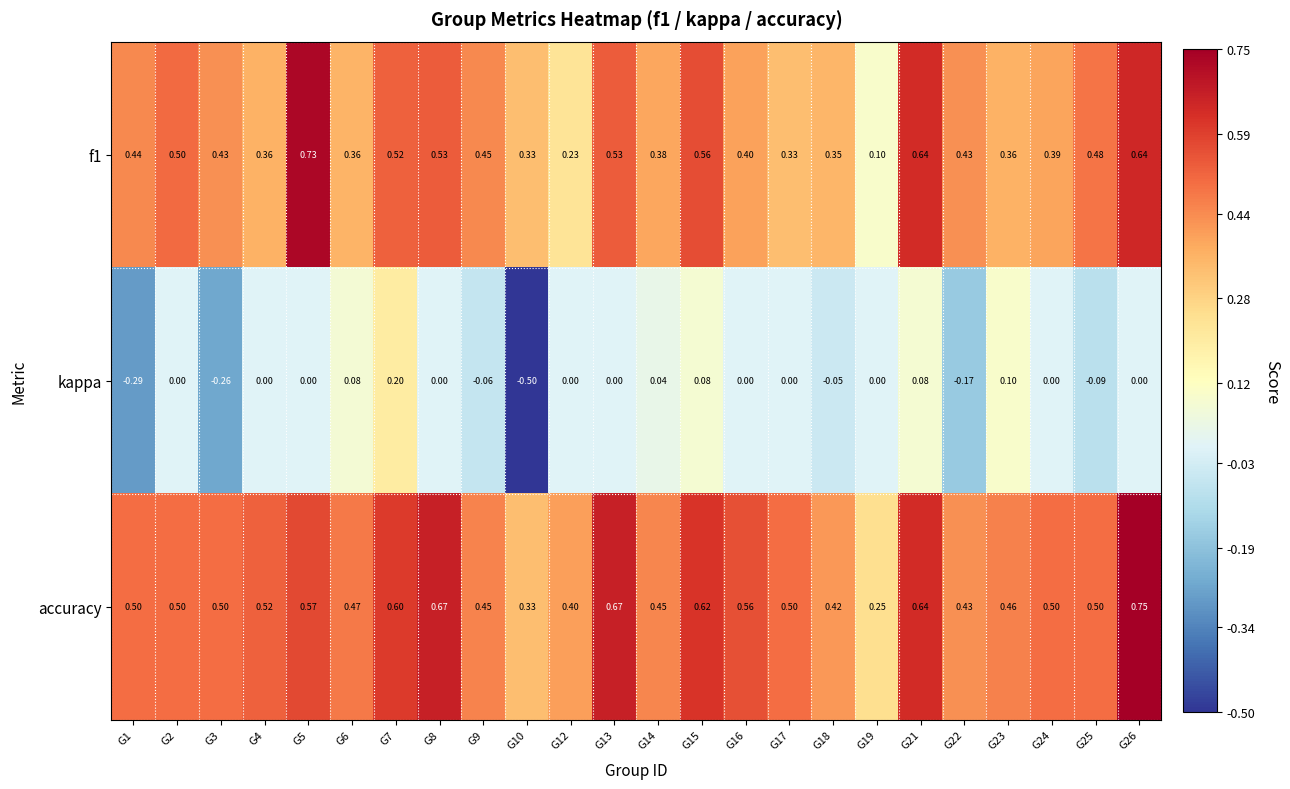

Which series has the widest spread of values?

kappa